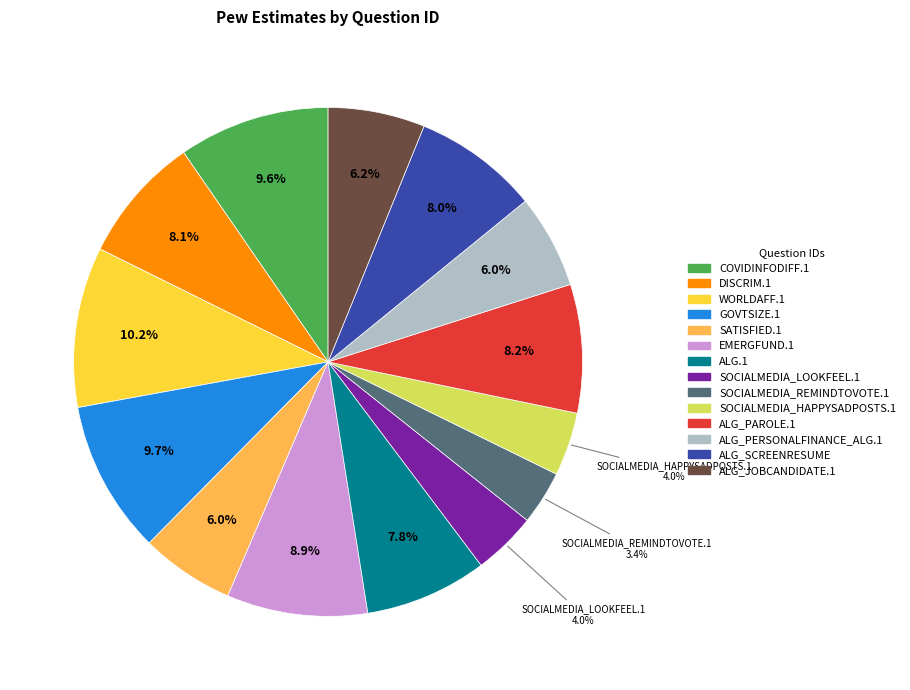

Which slice is the smallest?

SOCIALMEDIA_REMINDTOVOTE.1